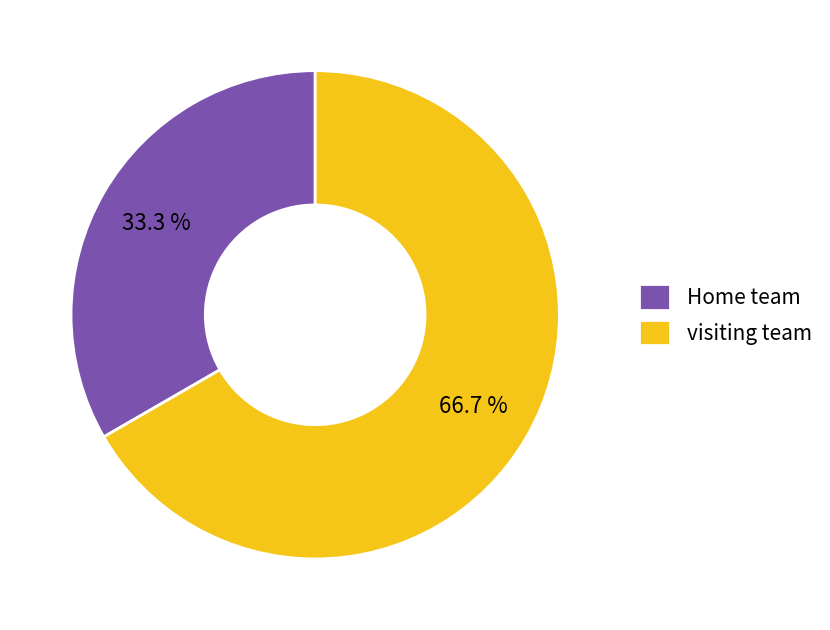

What is the ratio of the value at Home team to the value at visiting team?

0.5